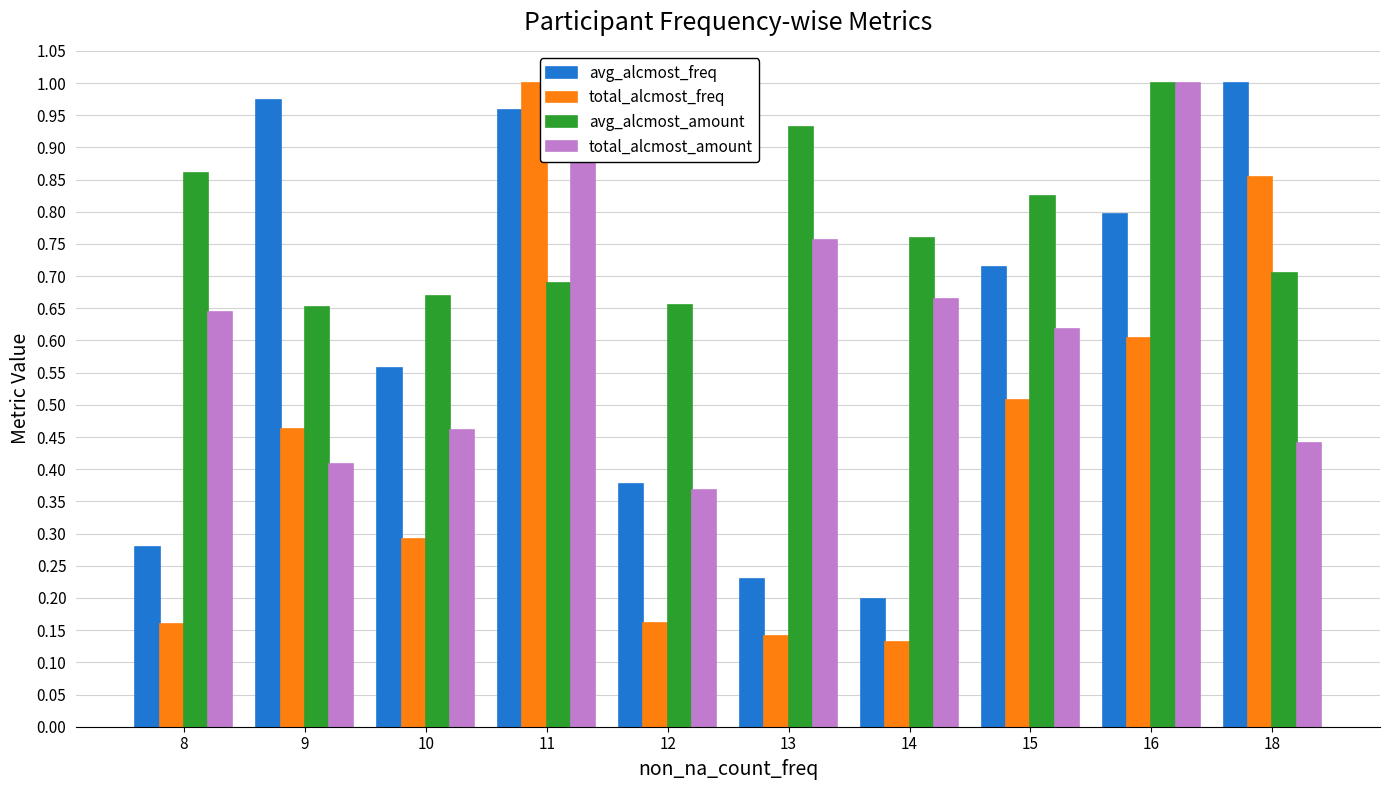

Between 16 and 18, which series saw the biggest shift?

total_alcmost_amount